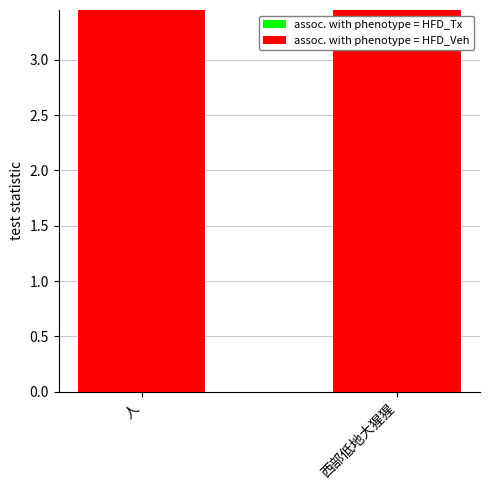

Between 人 and 西部低地大猩猩, which is larger?

人